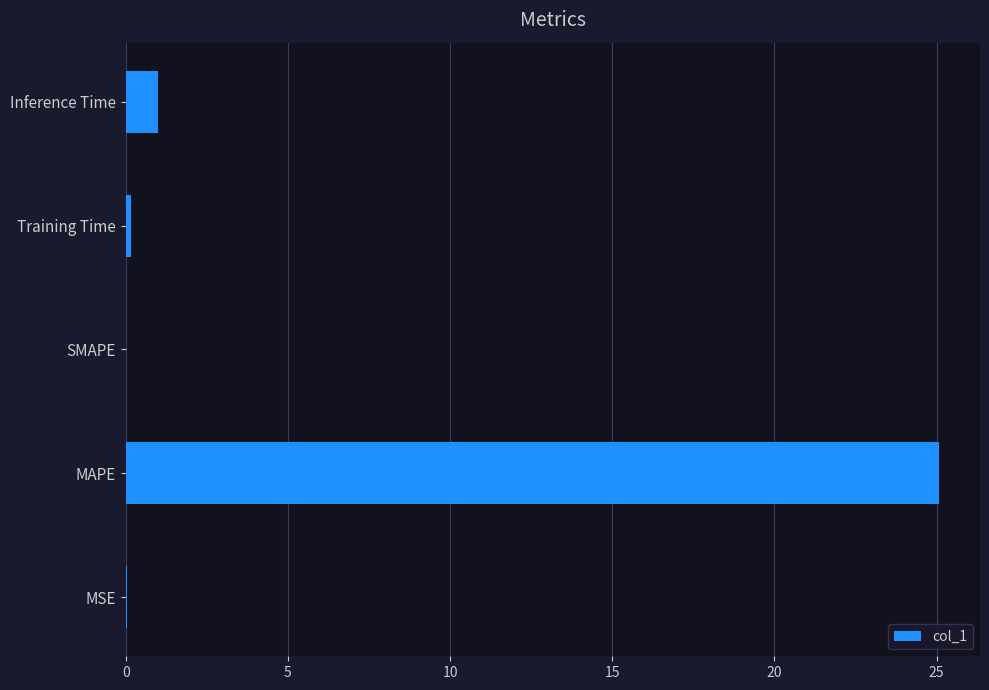

What is the sum of the values at Inference Time and SMAPE?

1.0